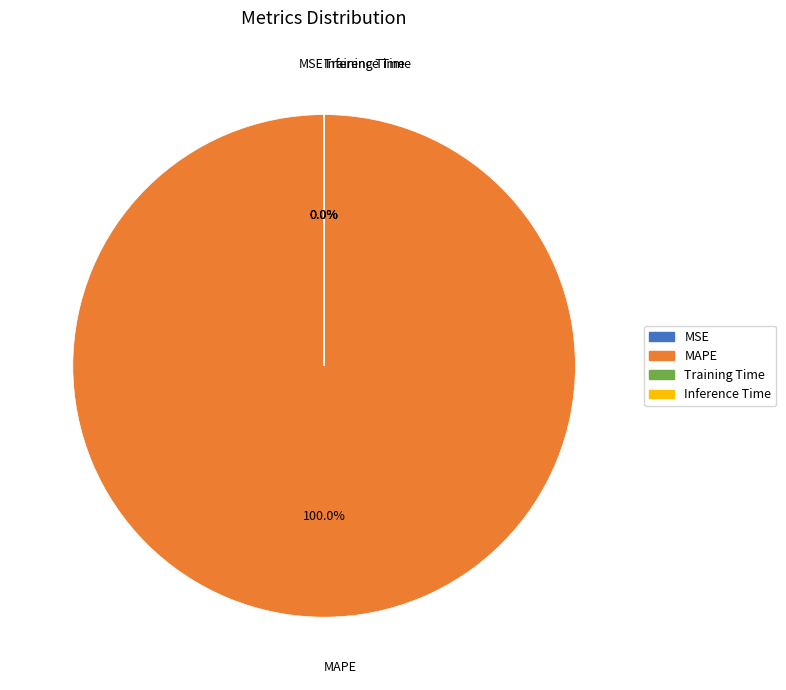

Which slice is the smallest?

Inference Time